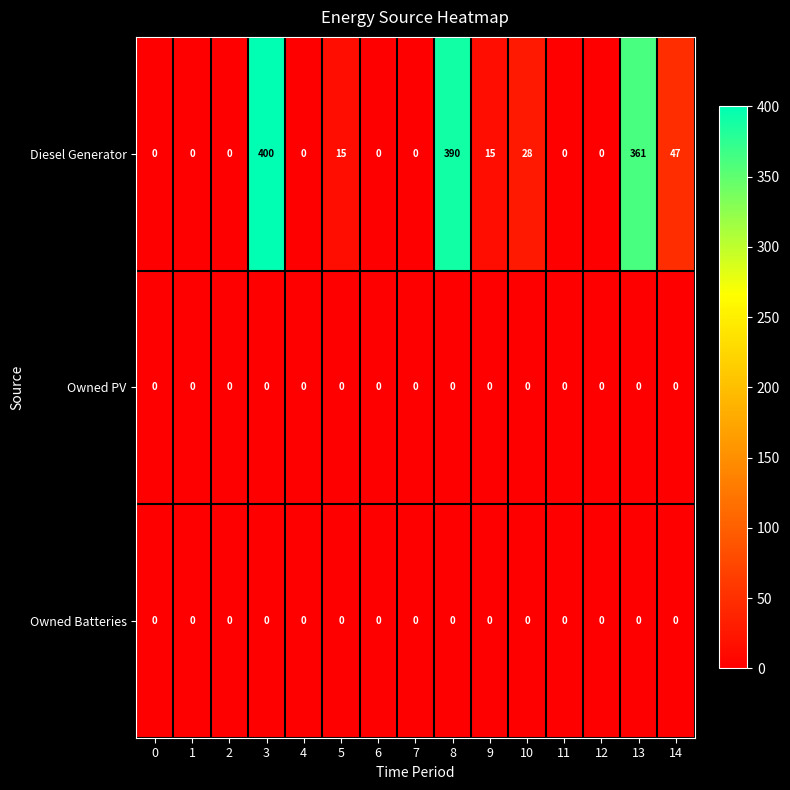

What is the sum of the Diesel Generator values at 14 and 12?

47